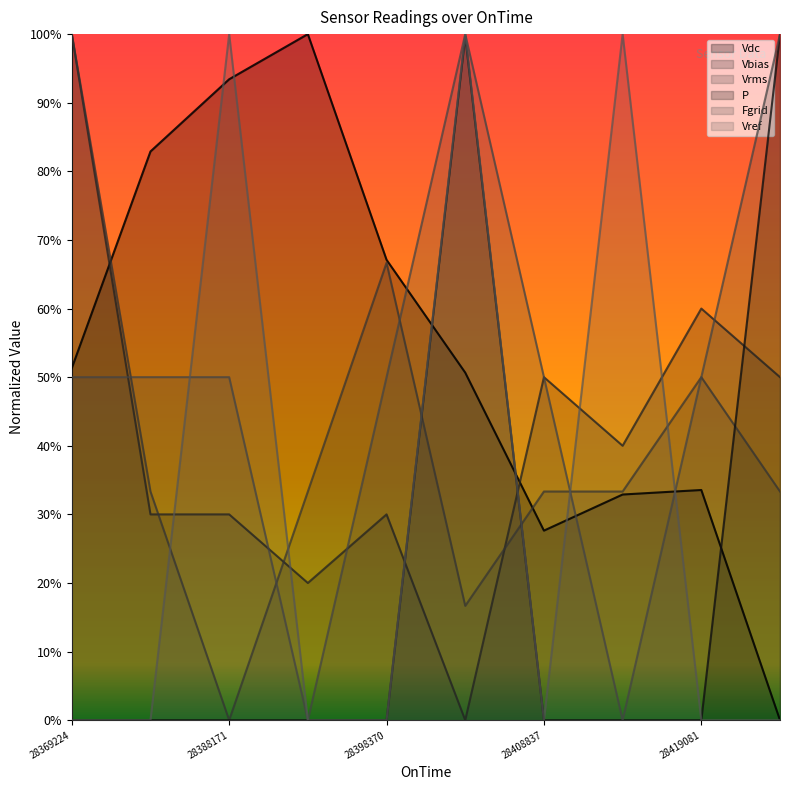

Count the number of categories in the chart.

10